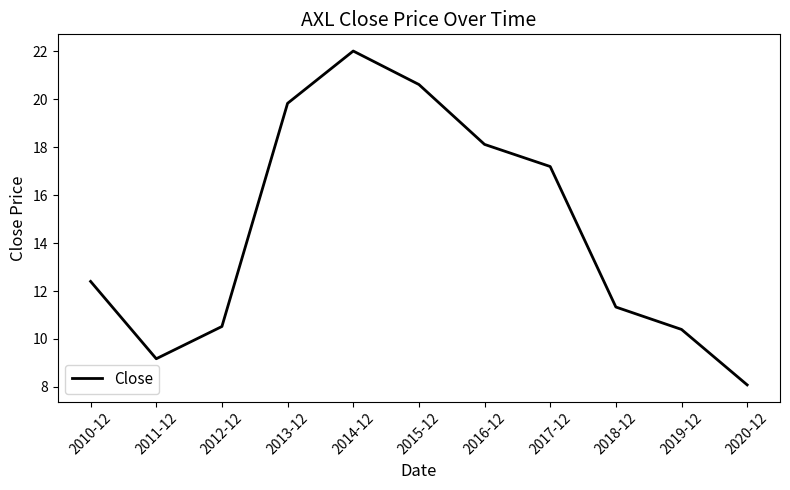

At which label is the value closest to 15?

2017-12